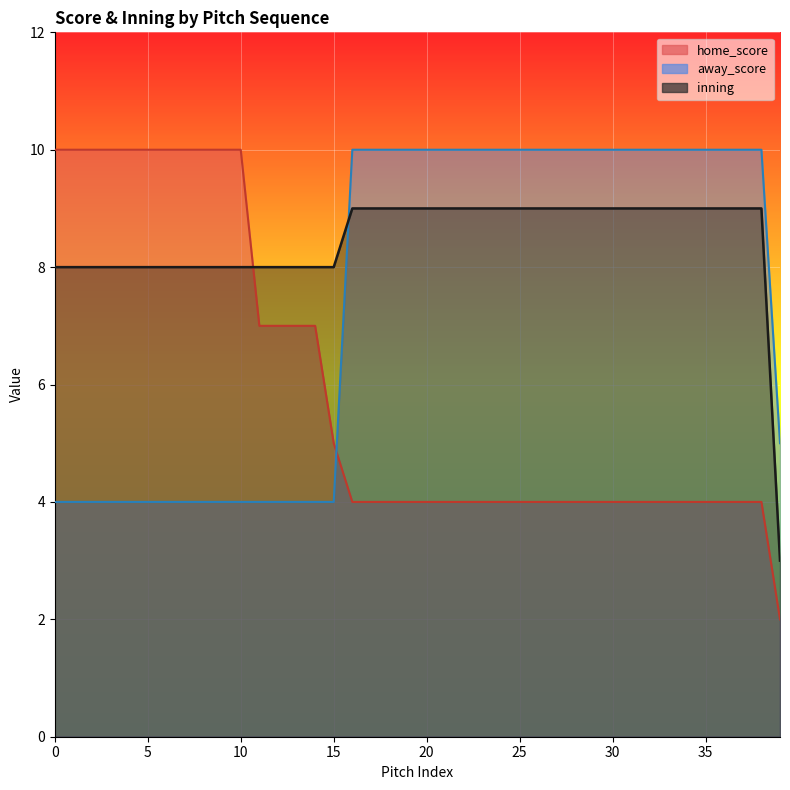

Which series has the largest range (max minus min)?

home_score